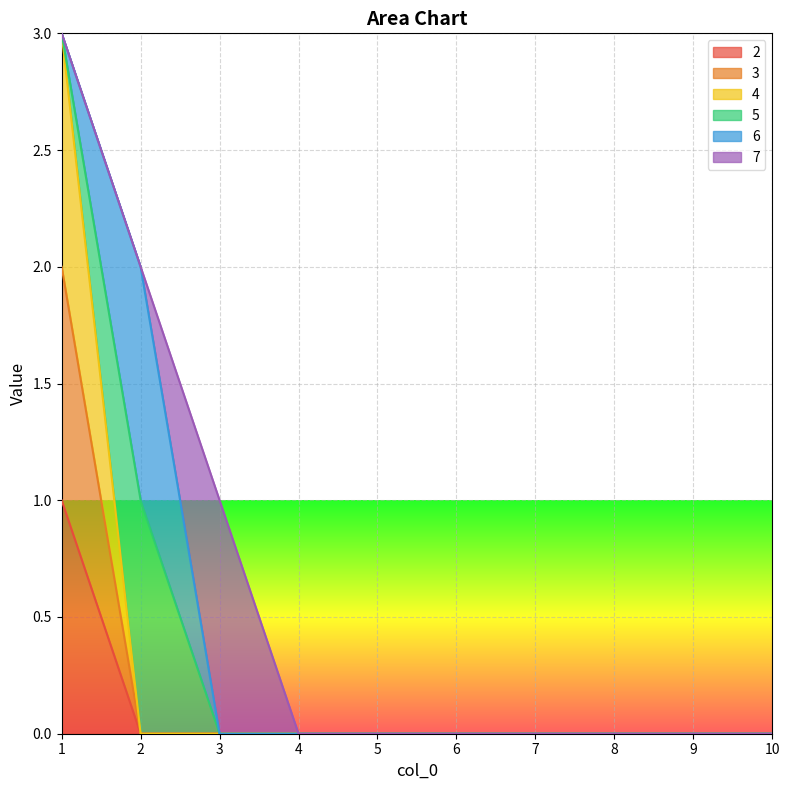

How many lines are shown in the chart?

6